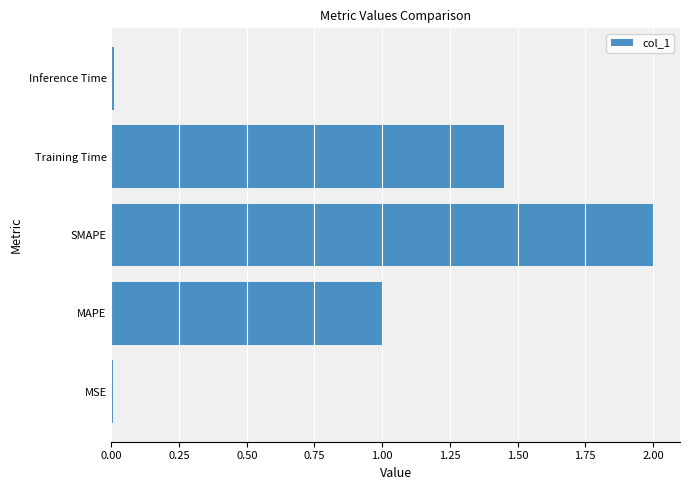

What is the sum of all values?

4.5